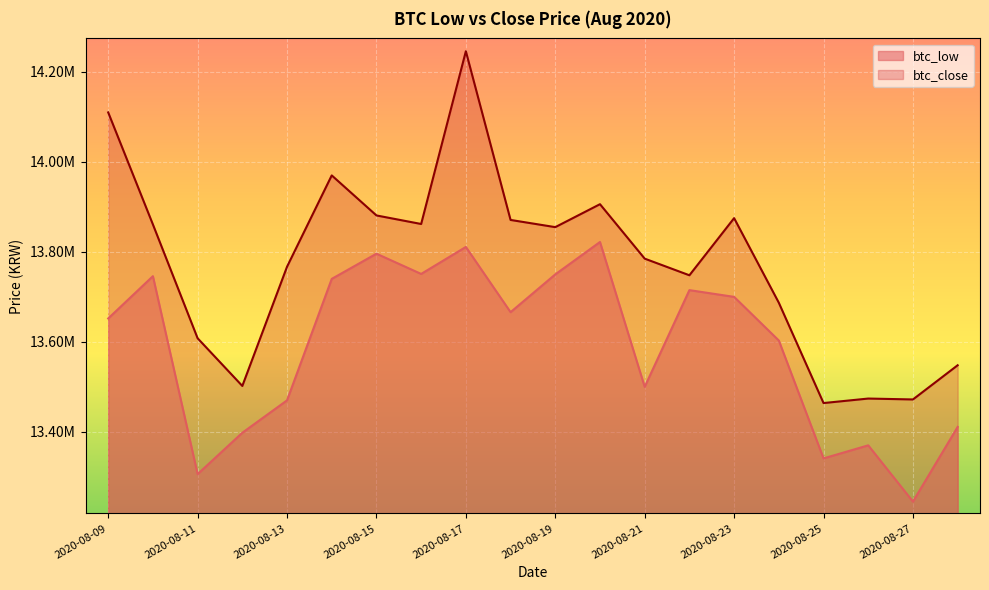

At which label does btc_close reach its peak?

2020-08-17